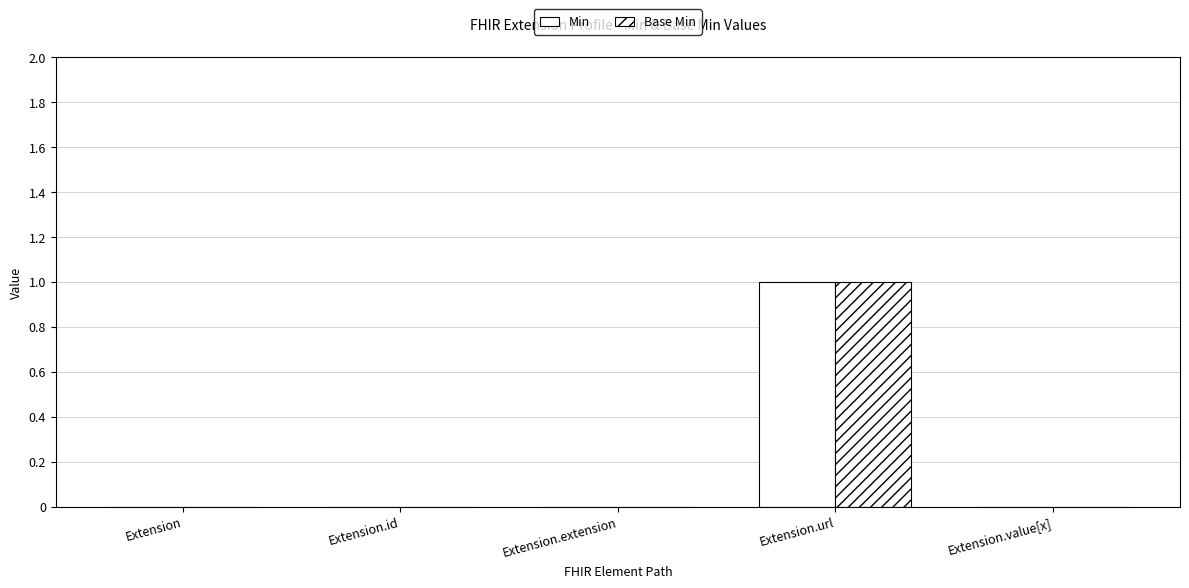

What position from the right is Extension.value[x]?

1